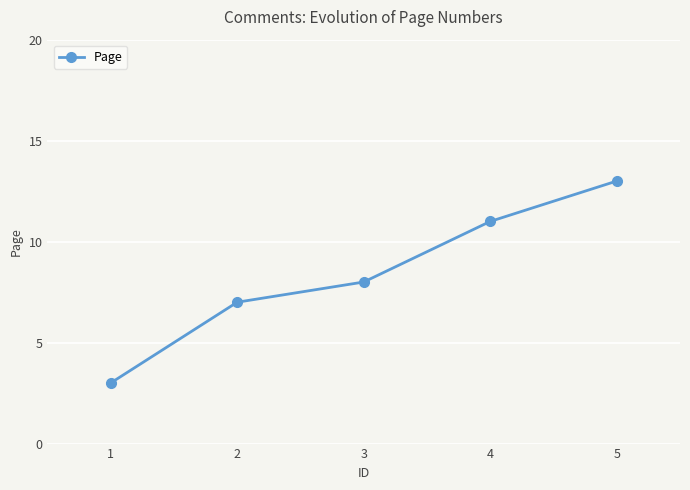

What is the value of the 2nd point from the left?

7